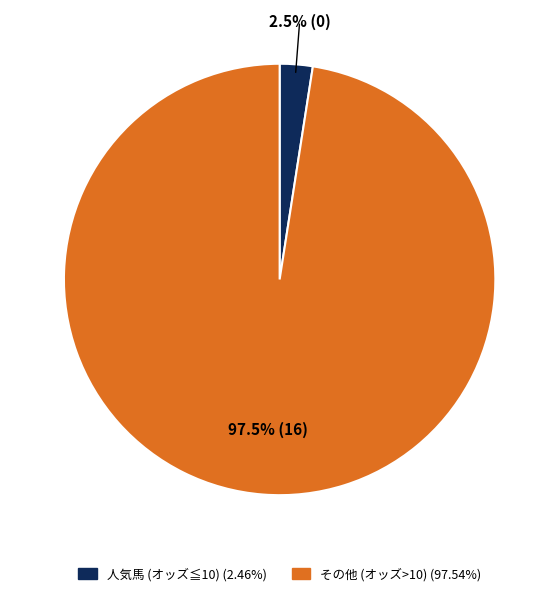

Does any single category account for the majority?

Yes